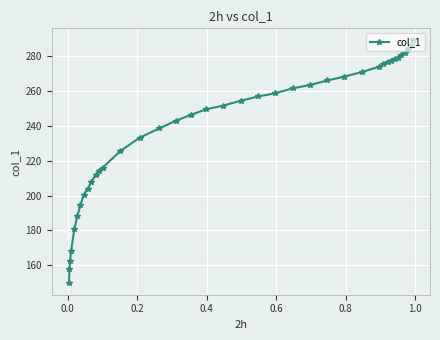

What is the value of the 16th point from the left?

238.5